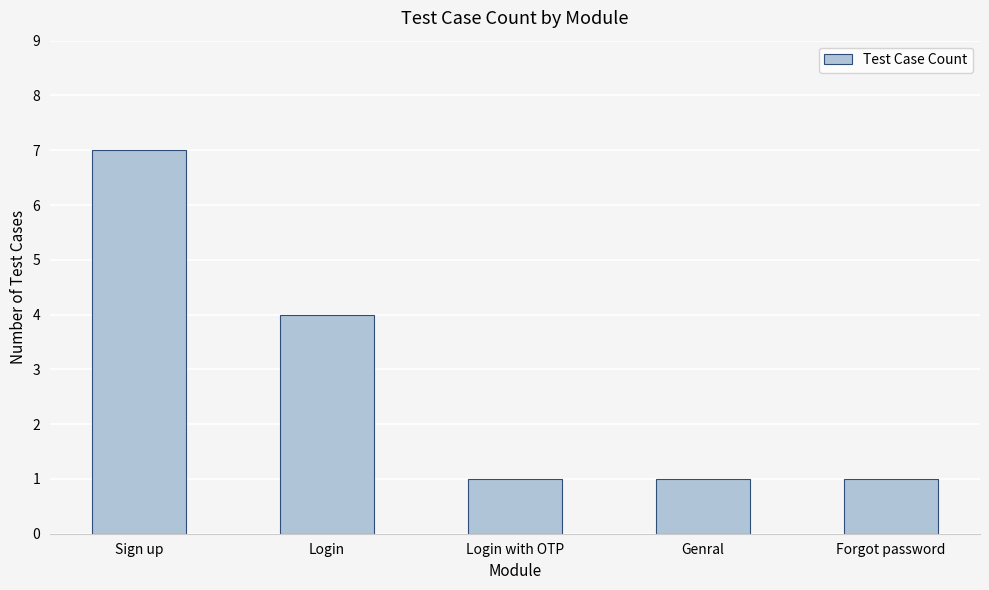

True or false: the data shows 3 at Sign up.

False